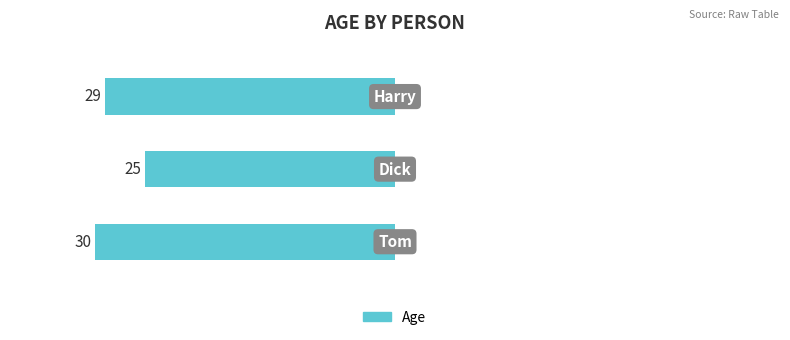

The value at Harry is 9. True or false?

False